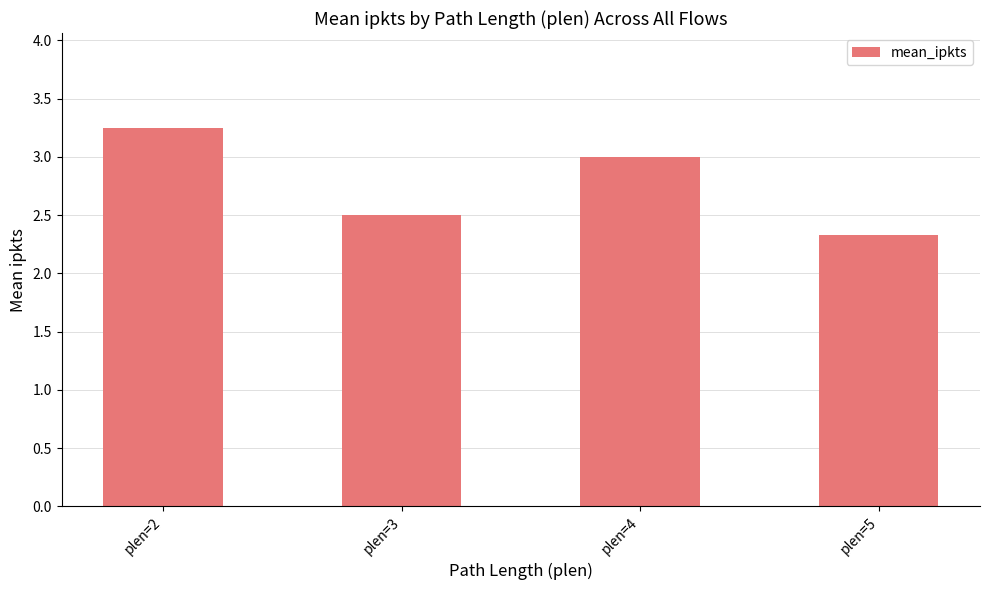

List the labels in order of value, smallest first.

plen=5, plen=3, plen=4, plen=2